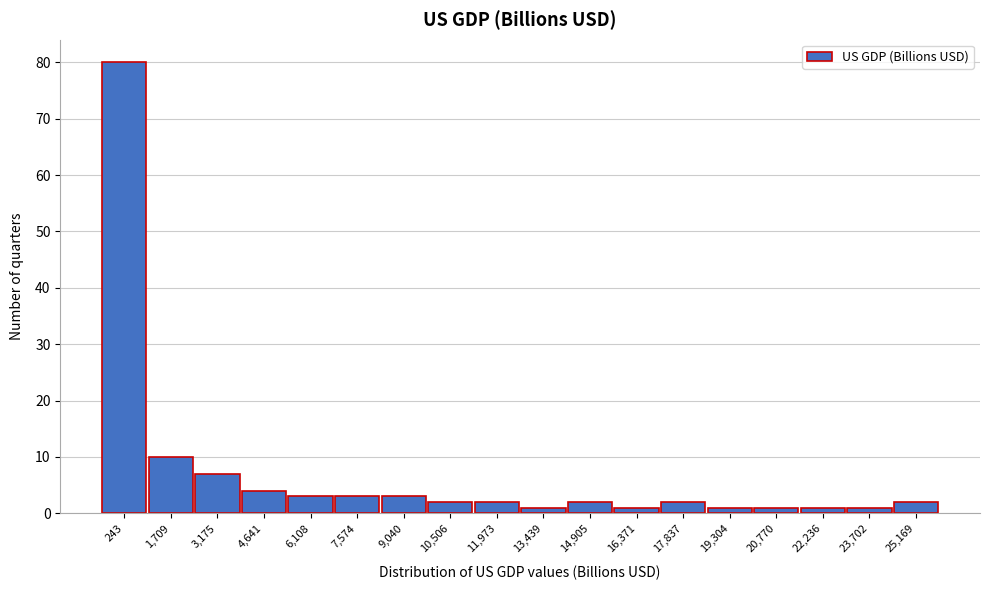

Reading left to right, transcribe all the data shown in this chart.

243=80	1,709=10	3,175=7	4,641=4	6,108=3	7,574=3	9,040=3	10,506=2	11,973=2	13,439=1	14,905=2	16,371=1	17,837=2	19,304=1	20,770=1	22,236=1	23,702=1	25,169=2